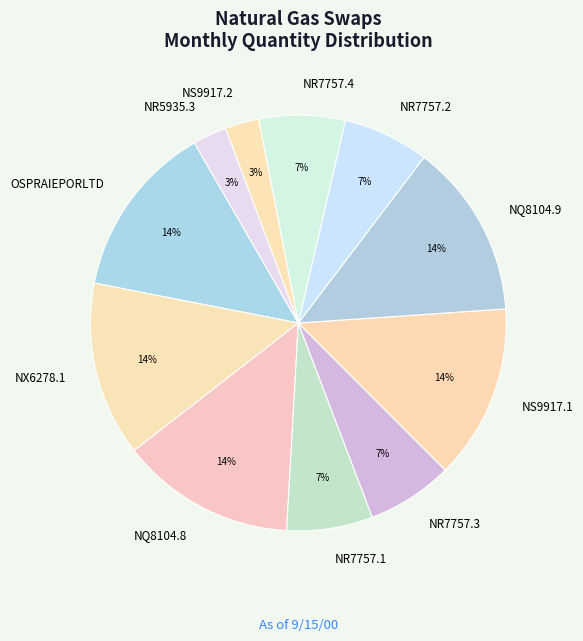

Approximately how many times larger is the value at NR7757.3 compared to OSPRAIEPORLTD?

0.5